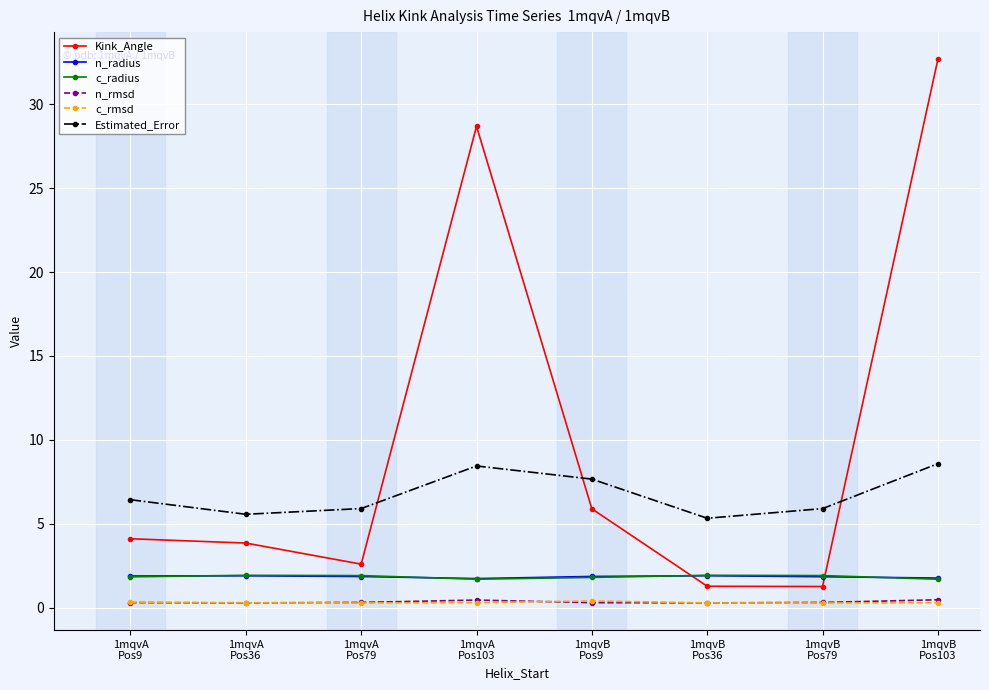

True or false: Estimated_Error and n_rmsd intersect in this chart.

False